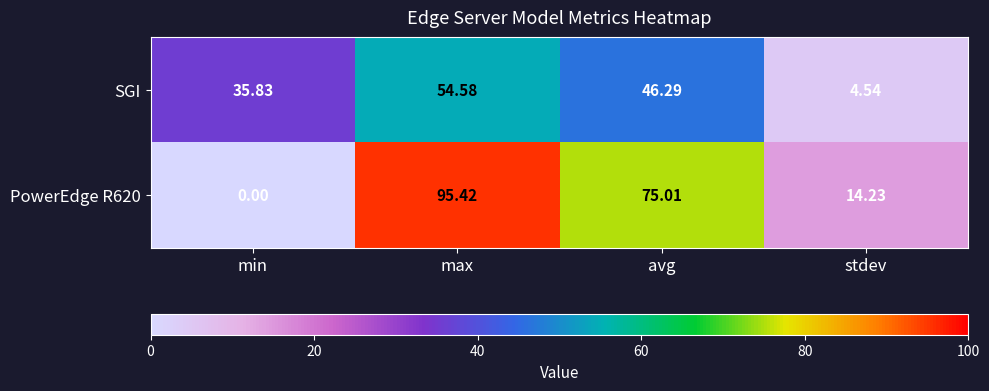

What is the total value across all series at avg?

121.3